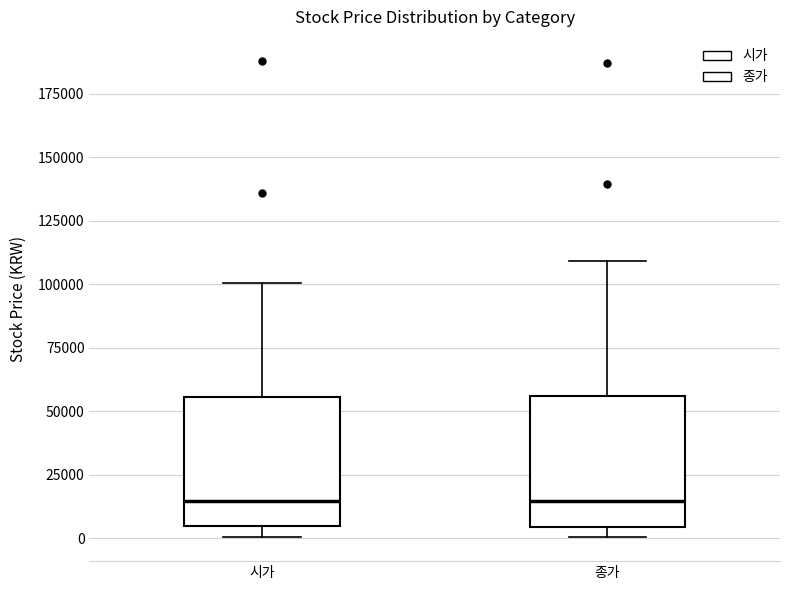

Reading left to right, read every box against the y-axis: the position of its median line, the range the box covers, and the ends of its whiskers. The values are not printed on the chart, so give them approximately, as read against the axis.

시가: median 15000, box 5000 to 55000, whiskers 0 to 100000
종가: median 15000, box 5000 to 55000, whiskers 0 to 110000